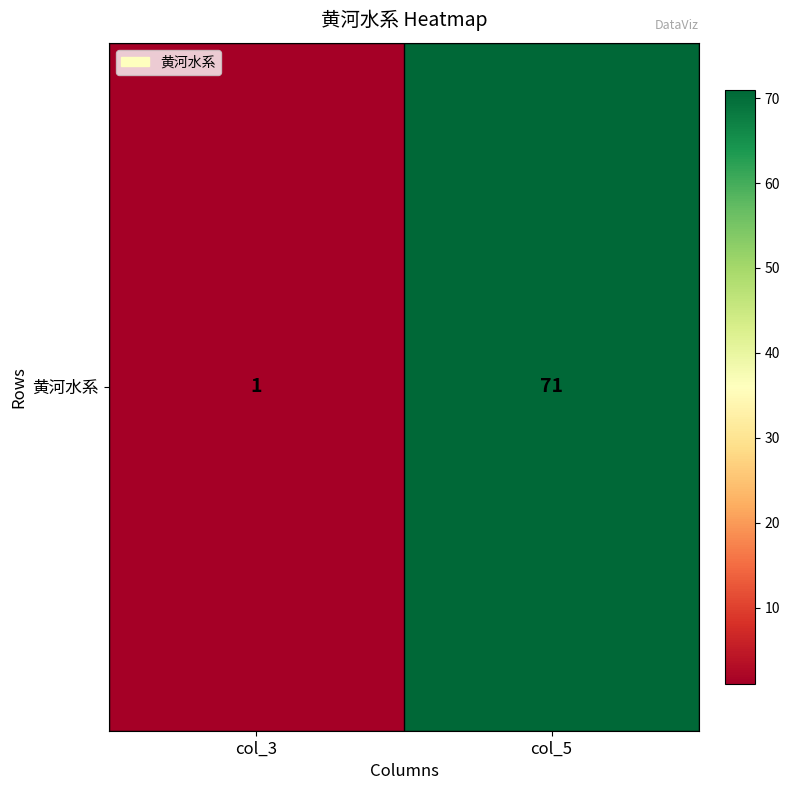

Reading left to right, list all the values displayed in this chart.

1	71